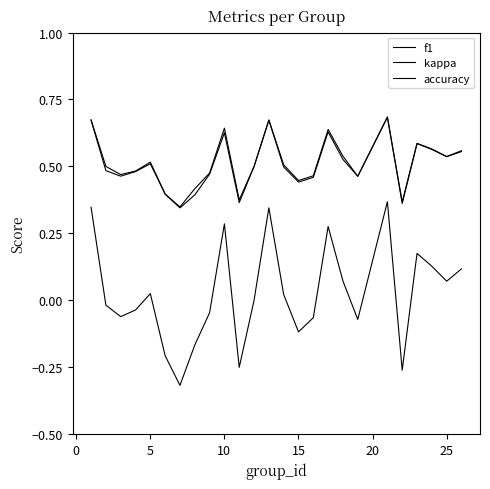

Count the accuracy values in the range 0 to 1.

25